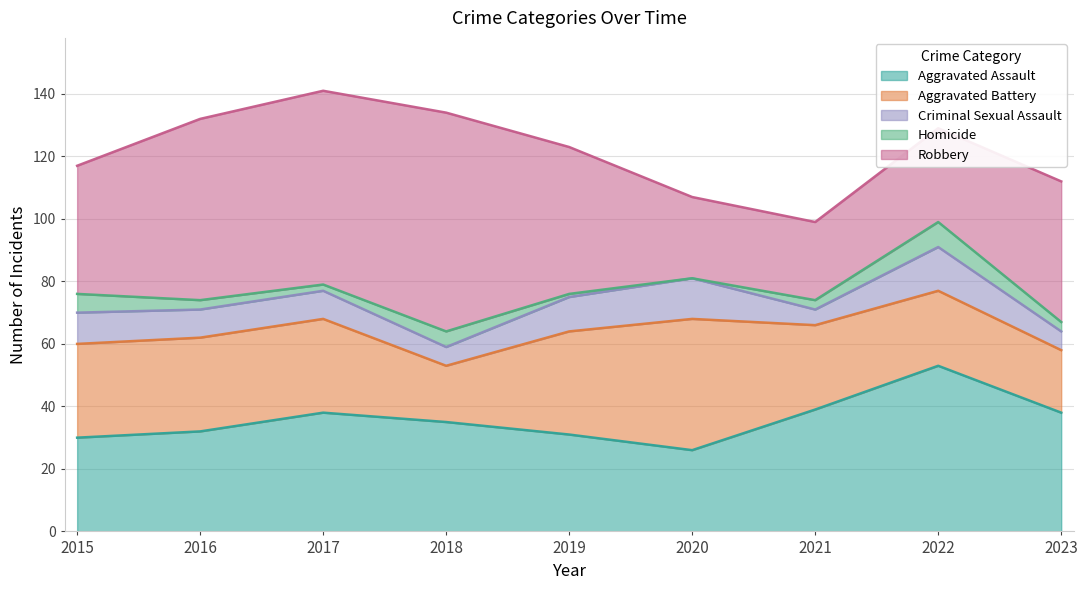

Which label corresponds to the largest value in the chart?

2018